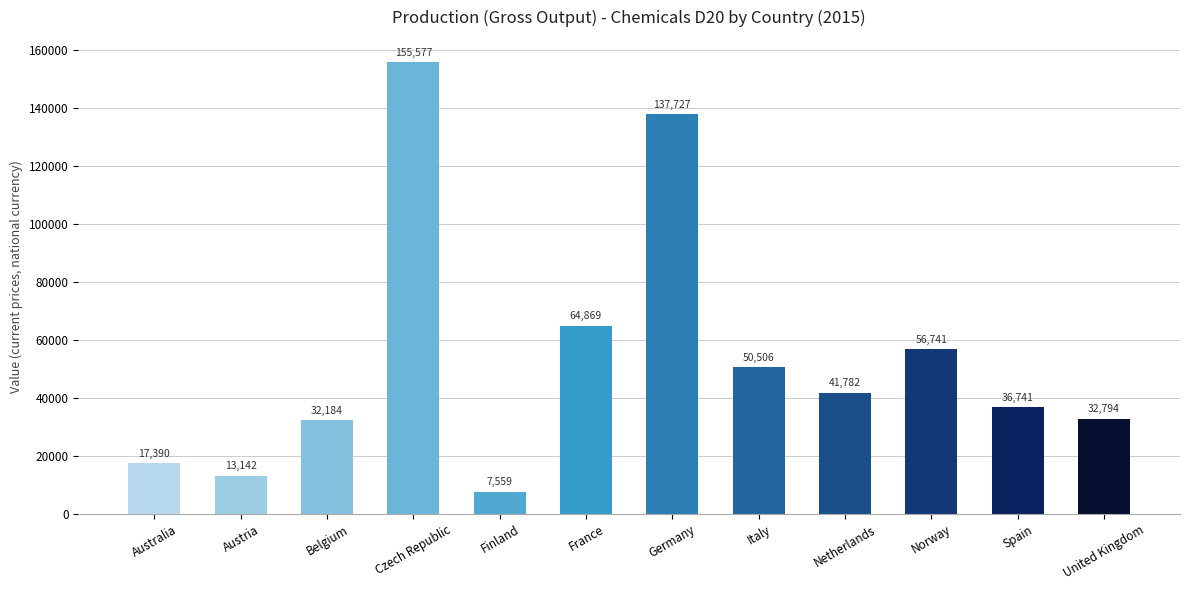

What is the average value?

53917.8